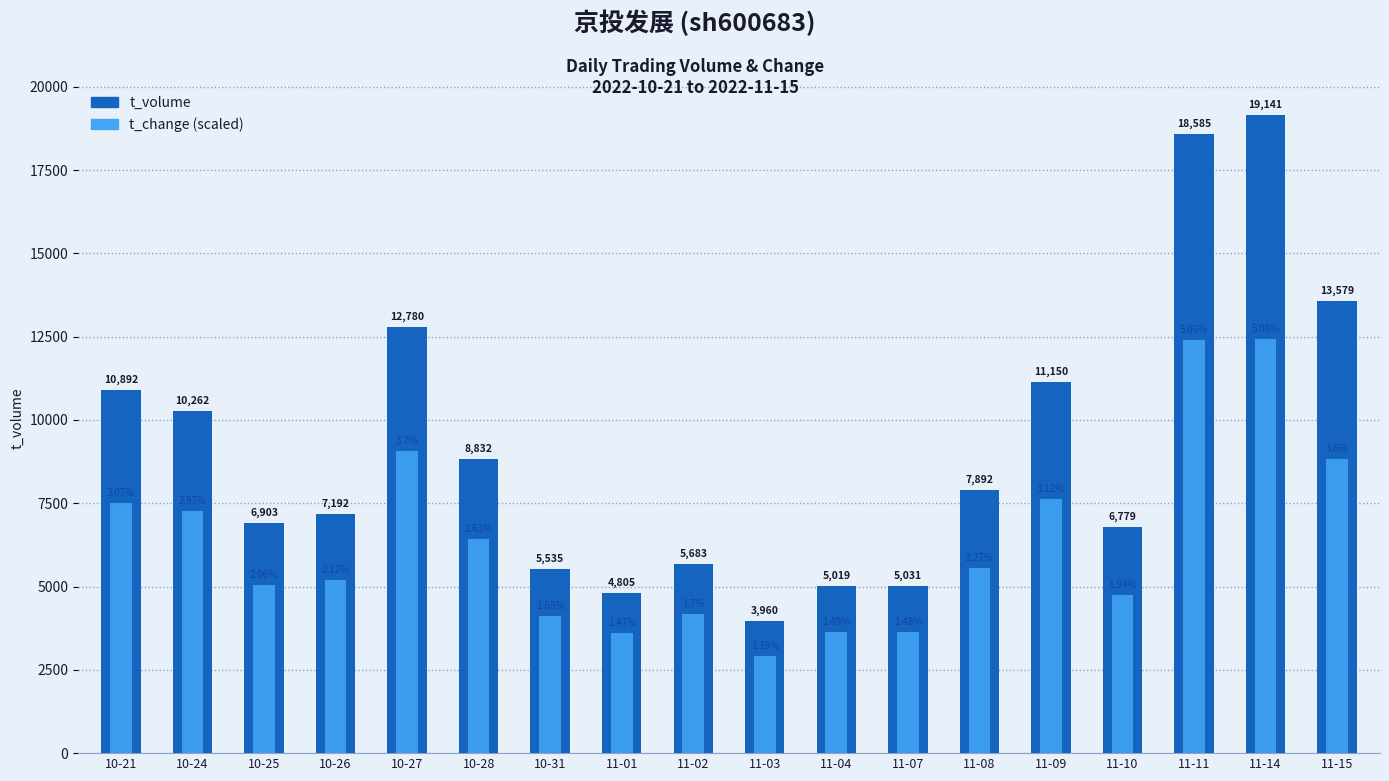

What is the label of the 6th bar from the right?

11-08